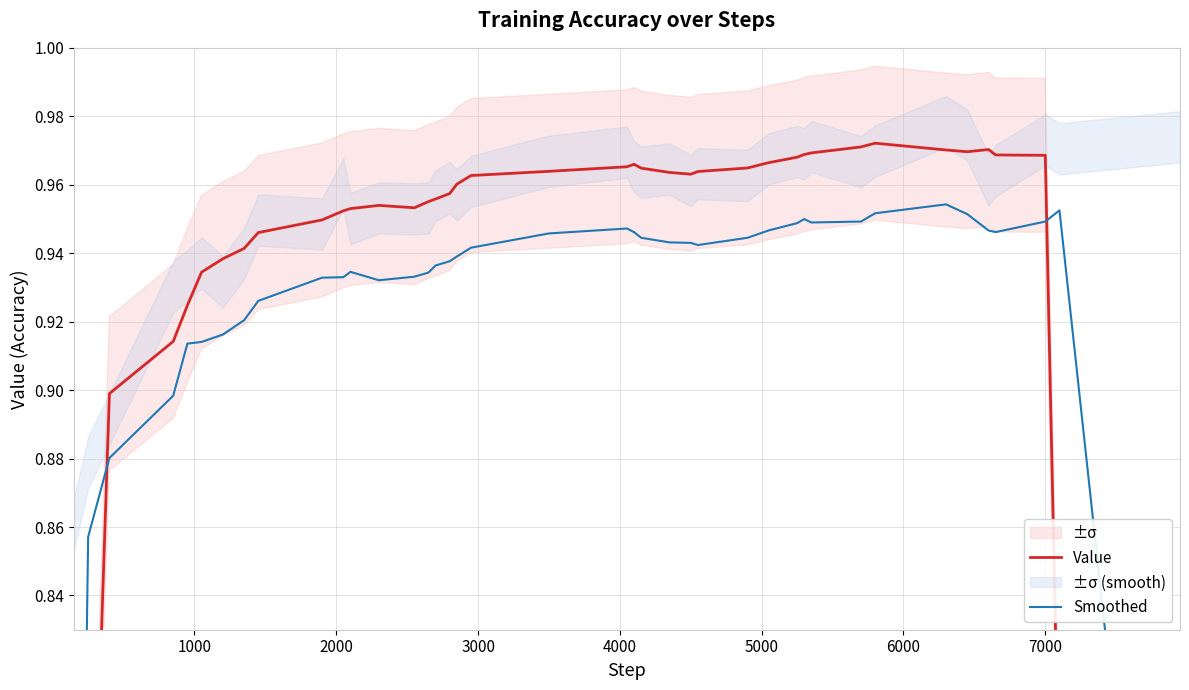

How many categories are shown in the chart?

40